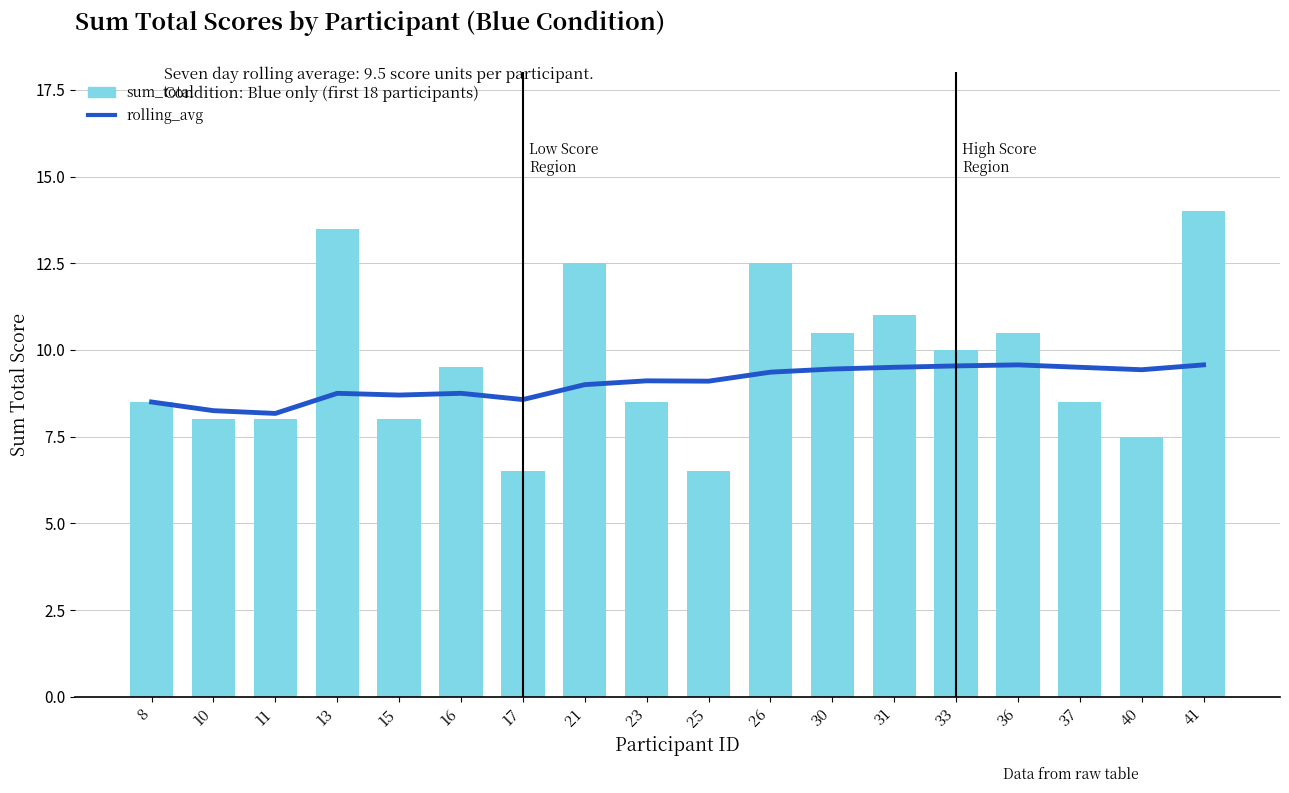

At which label is rolling_avg closest to 8?

11